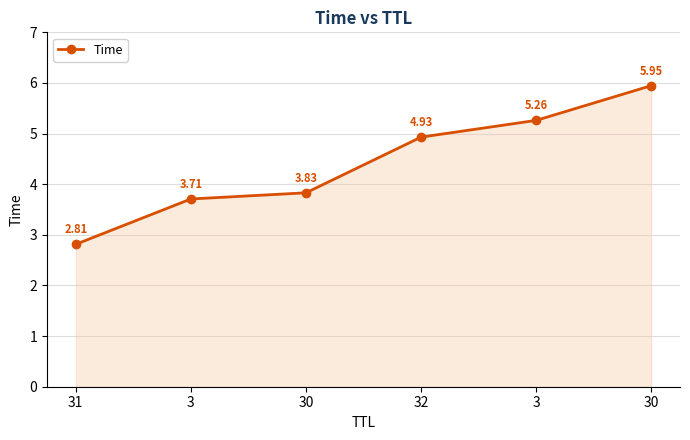

Rank the categories by value from lowest to highest.

31, 3, 30, 32, 3, 30